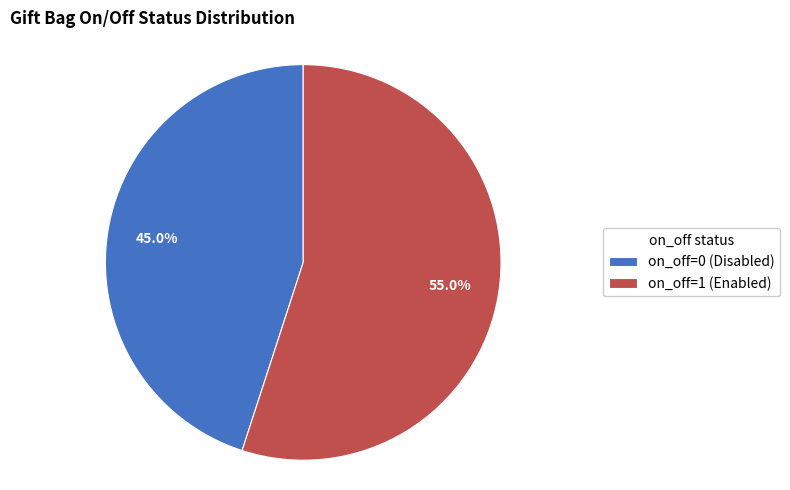

Is the sum of on_off=1 (Enabled) and on_off=0 (Disabled) greater than half?

Yes